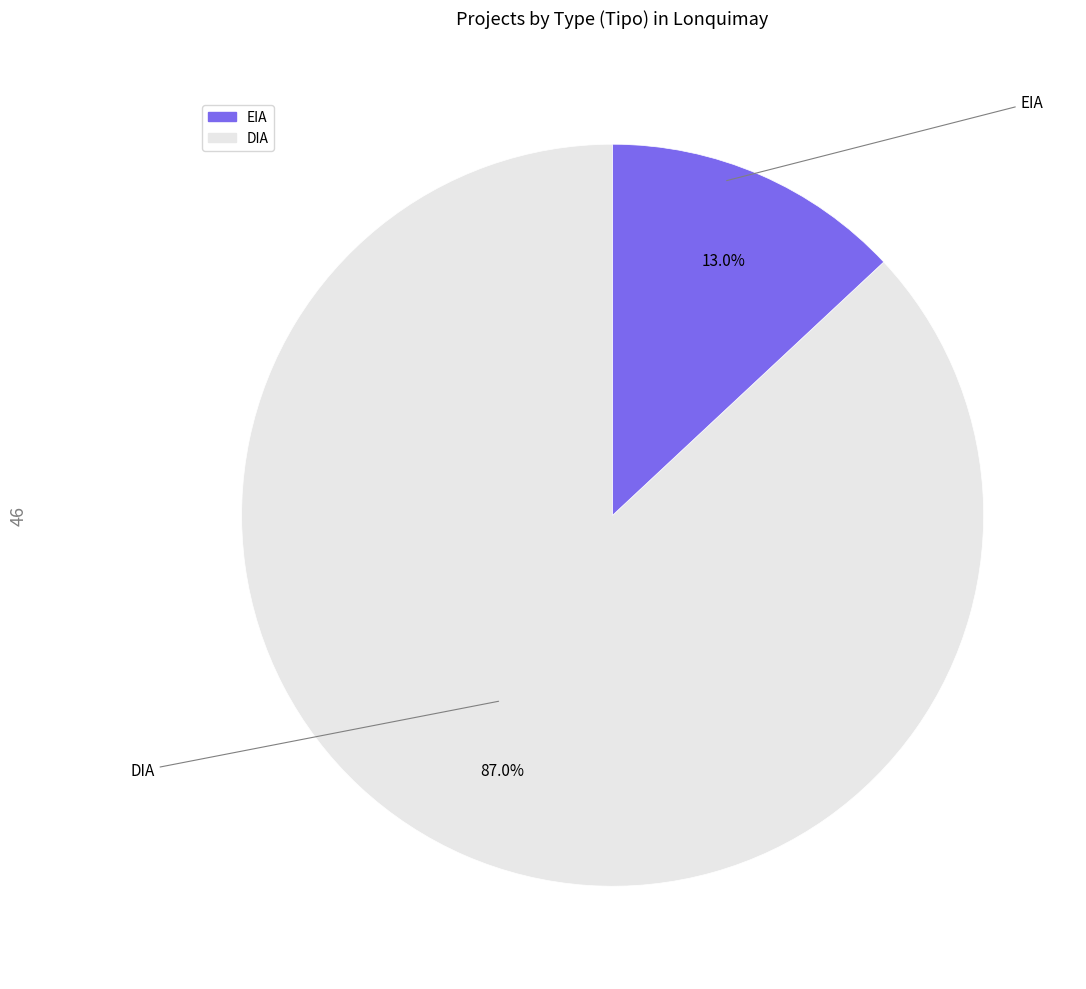

Is there any slice that represents more than half of the pie?

Yes